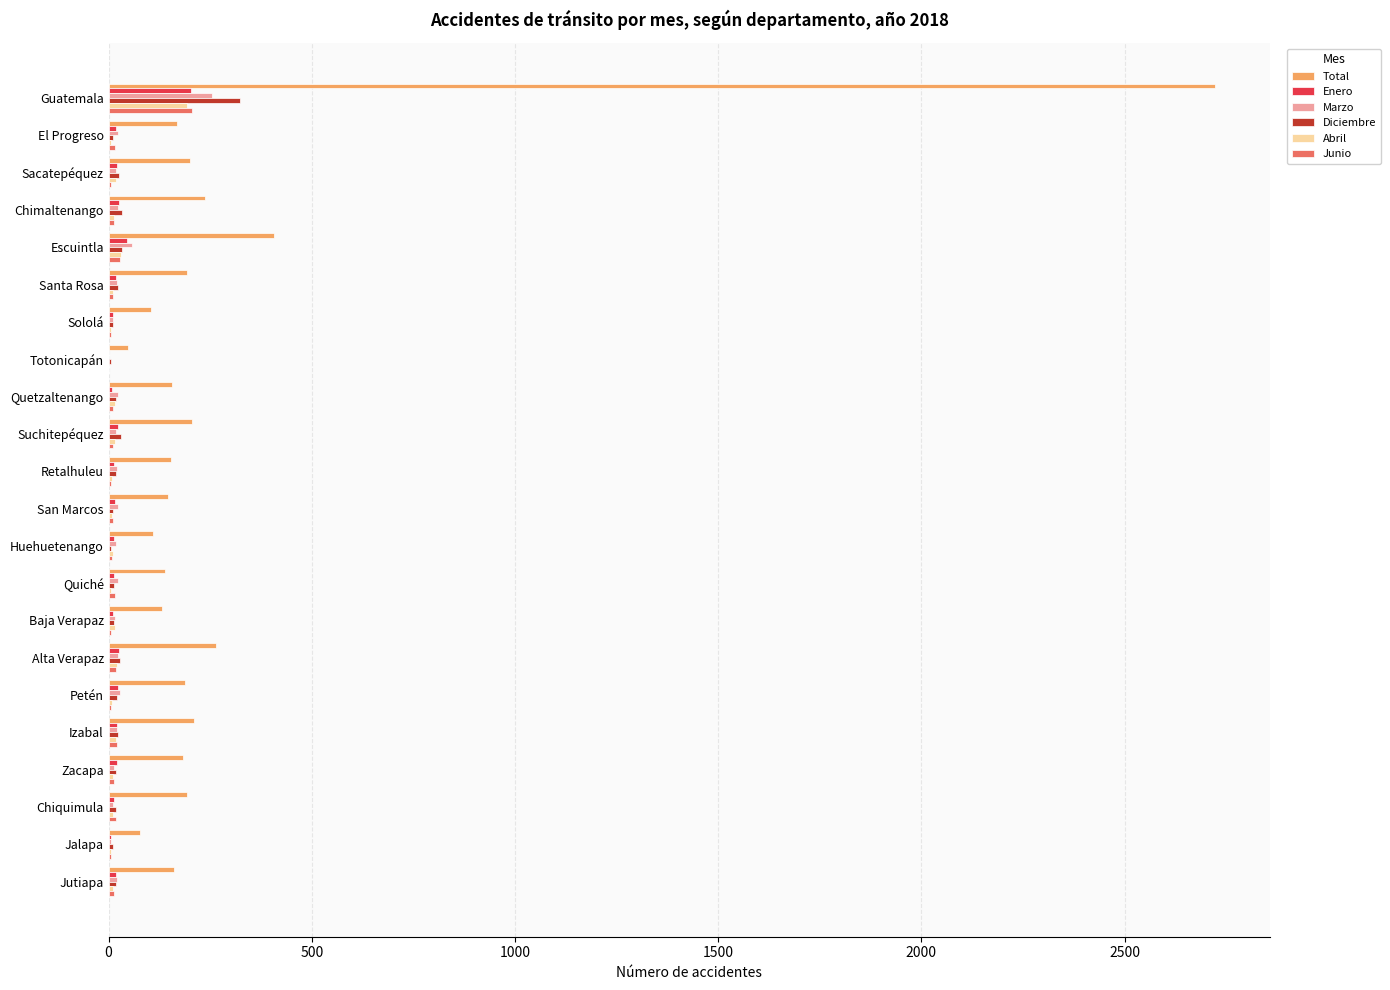

Is the value of Marzo at Quiché greater than the value of Total at Zacapa?

No